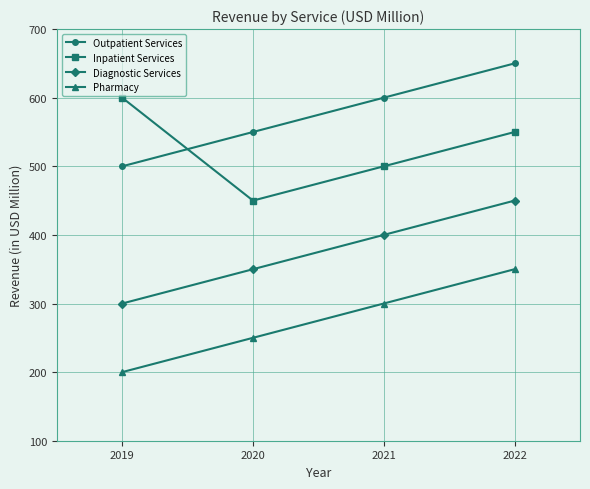

What is the spread (max minus min) of values at 2020?

300